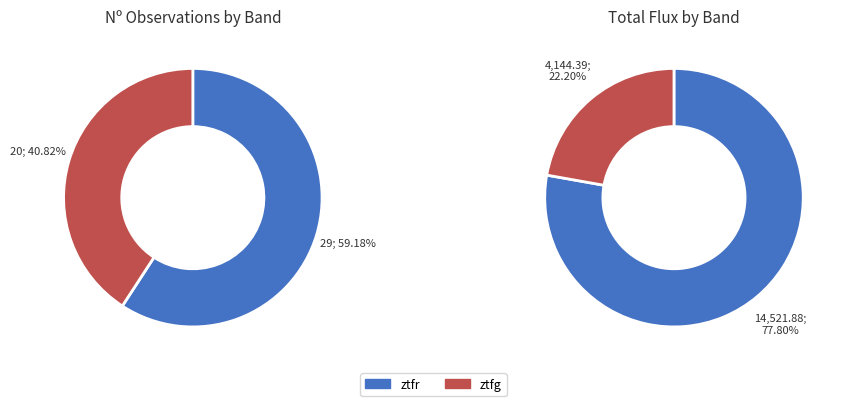

What is the ratio of the value at ztfr to the value at ztfg?

1.4